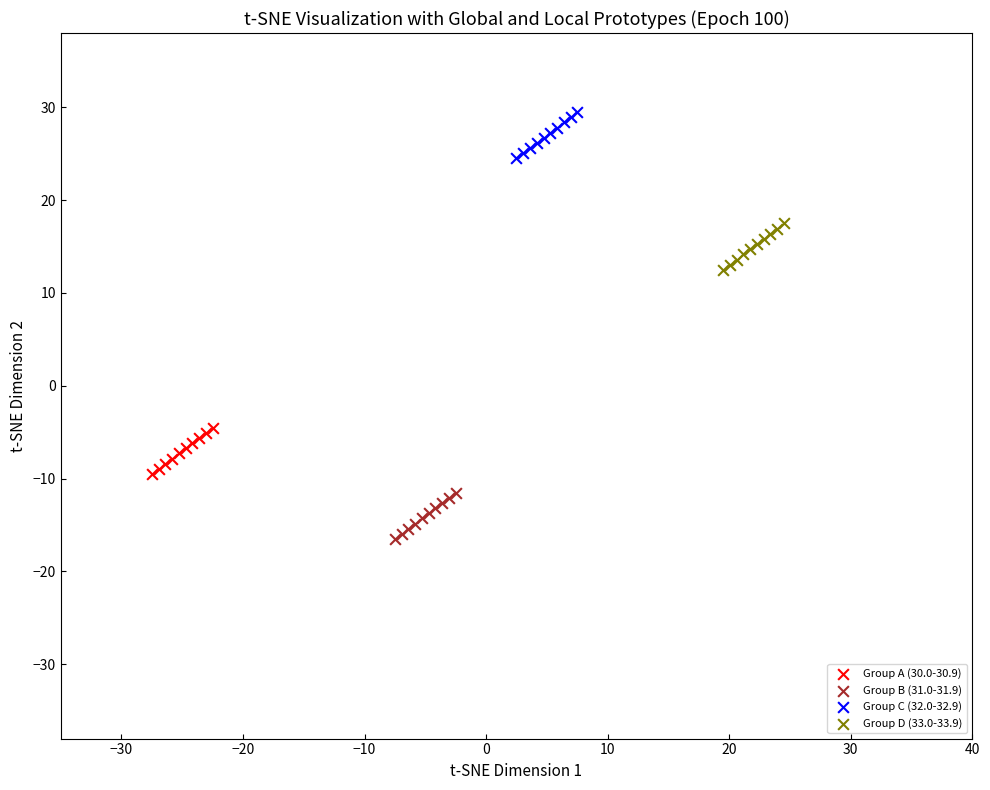

Which series reaches the maximum Y coordinate?

Group C (32.0-32.9)